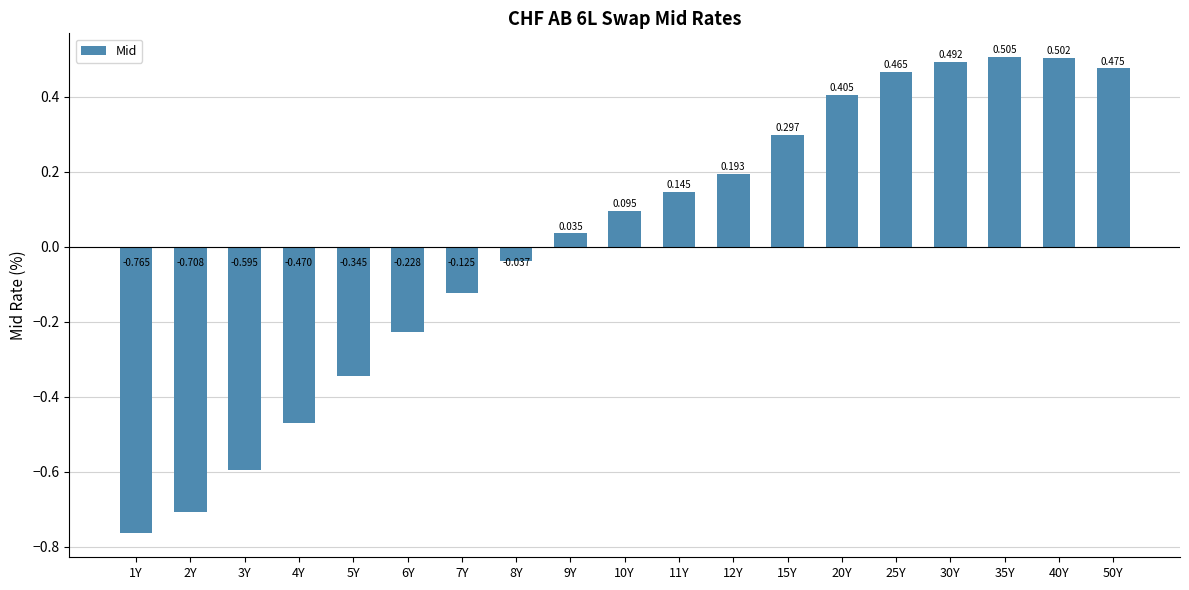

What is the approximate value at 35Y?

0.5